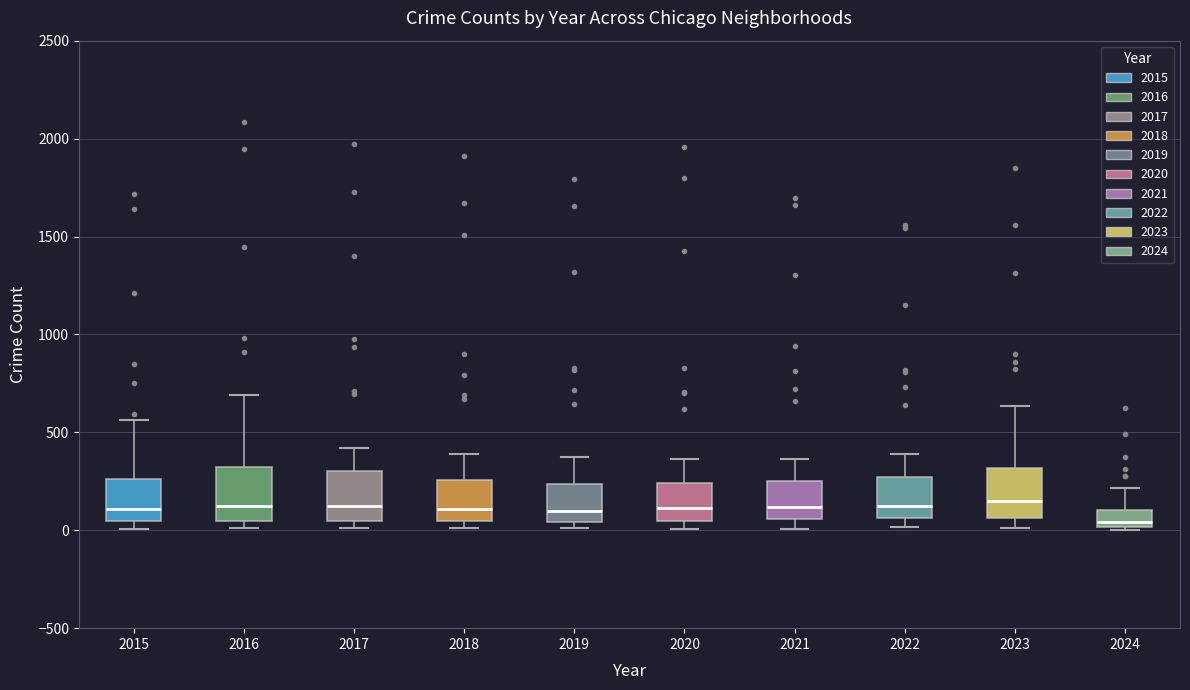

Where does the median line of the box at x = 2022 sit on the y-axis? The values are not printed on the chart, so give them approximately, as read against the axis.

100